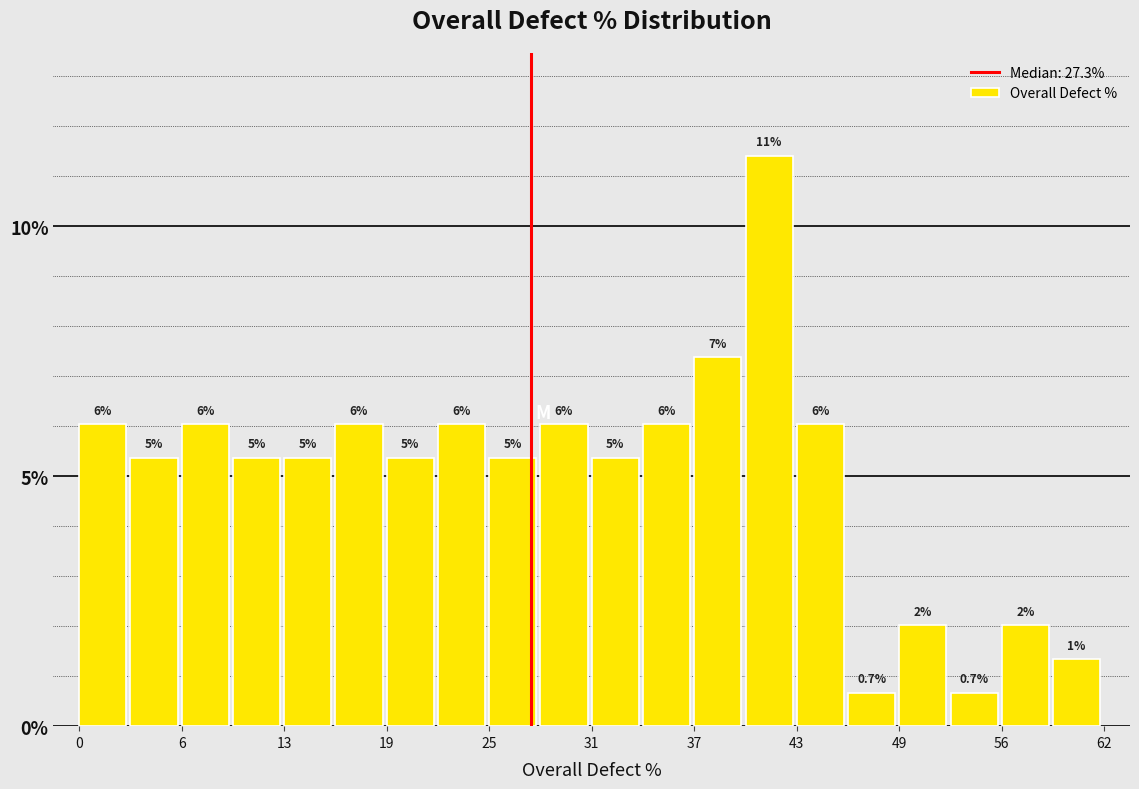

Around what value on the x-axis is the tallest bar? Give the approximate position of its centre, as read against the axis.

42